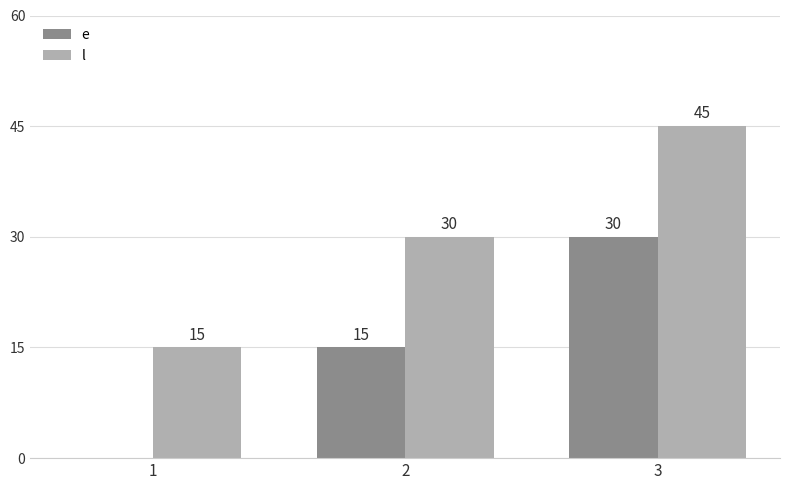

Is it true that e equals 30 at 3?

True